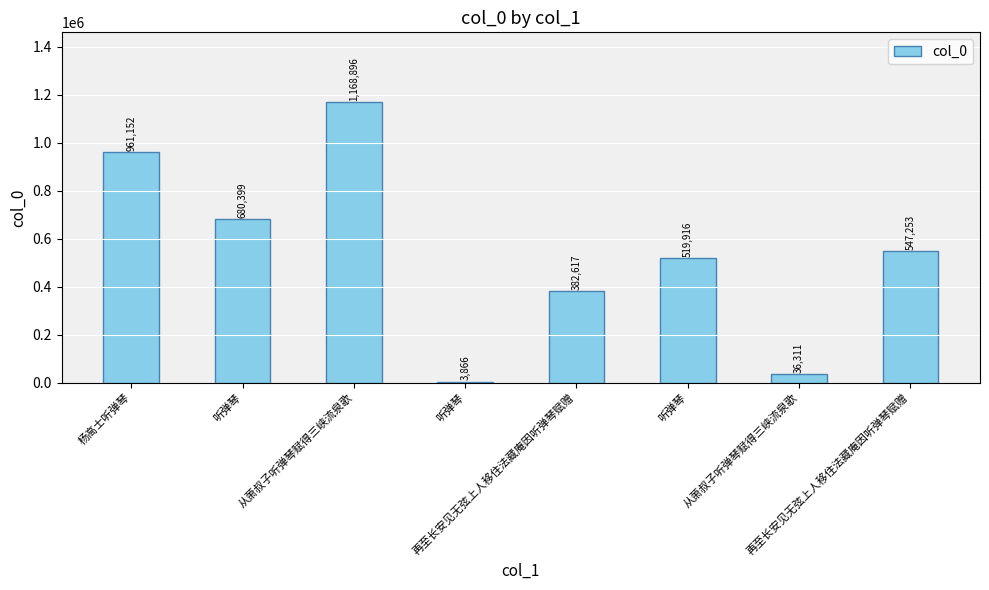

The chart shows a value of 3866 at 听弹琴. True or false?

True